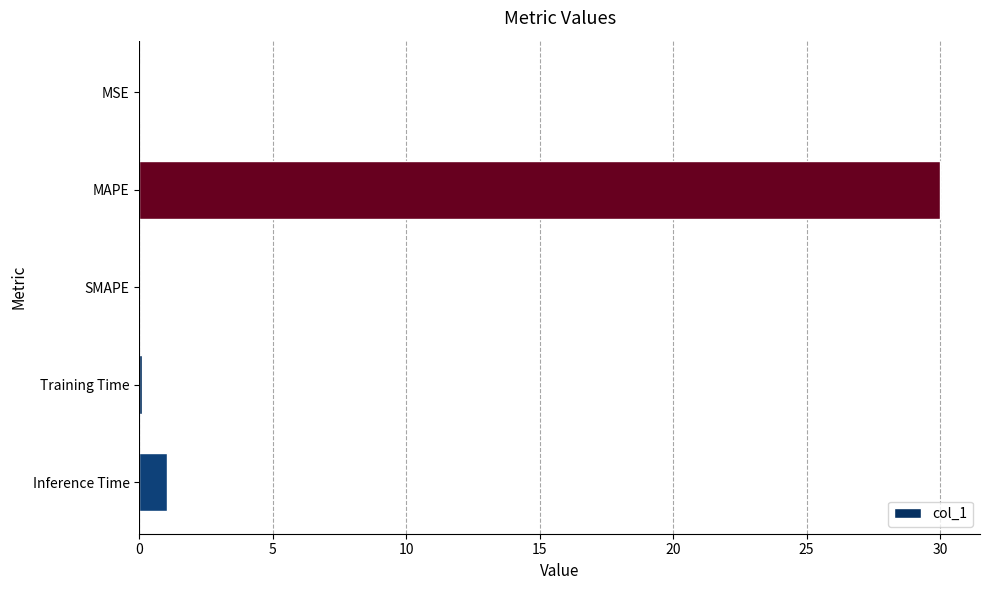

Are the bars grouped side by side (vs. stacked)?

No